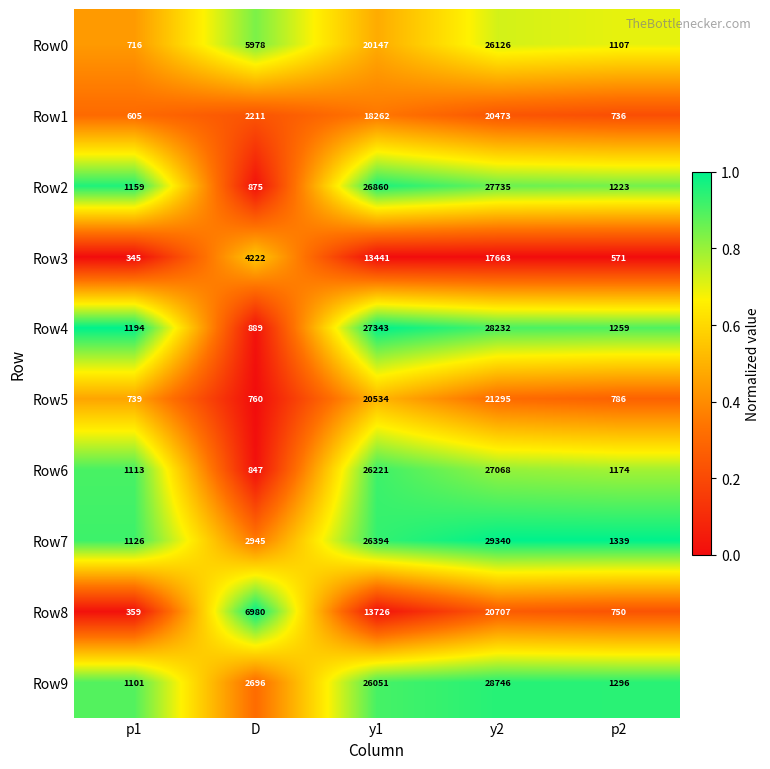

Which series has the widest spread of values?

Row7